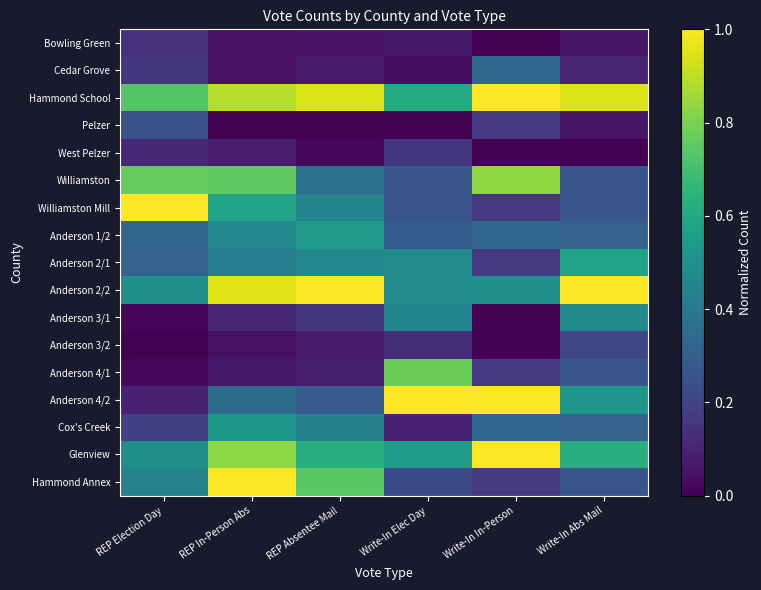

What is the total value across all series at Write-In Elec Day?

5.9